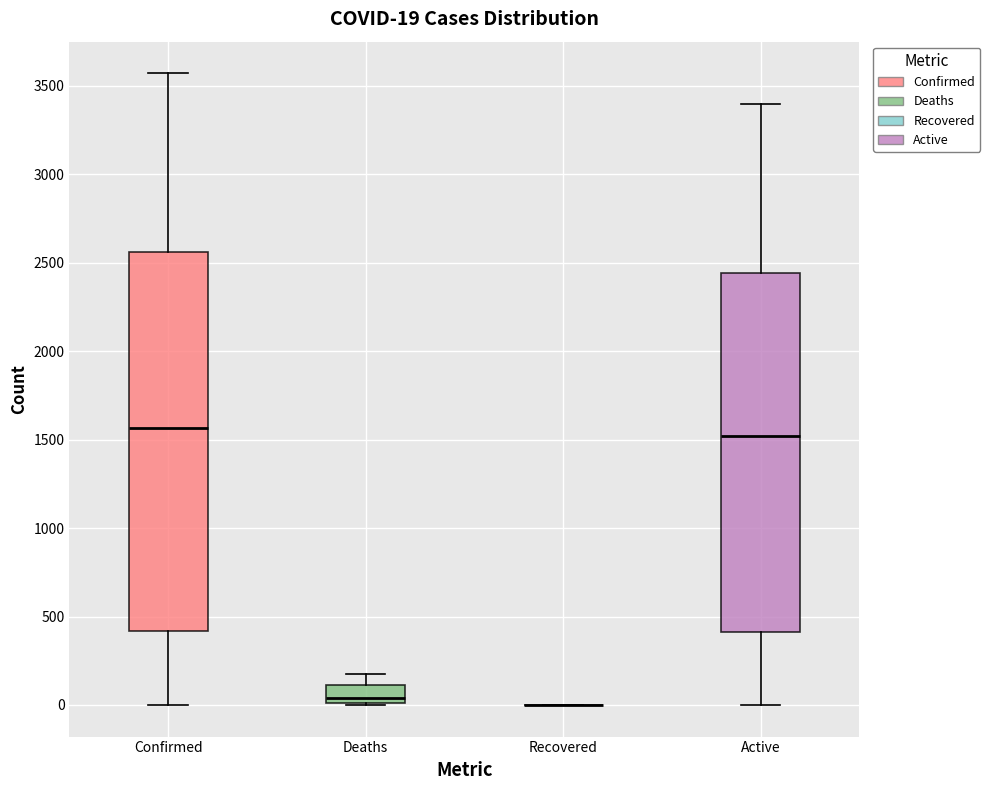

Which box is the tallest, from its lower edge to its upper edge?

Confirmed